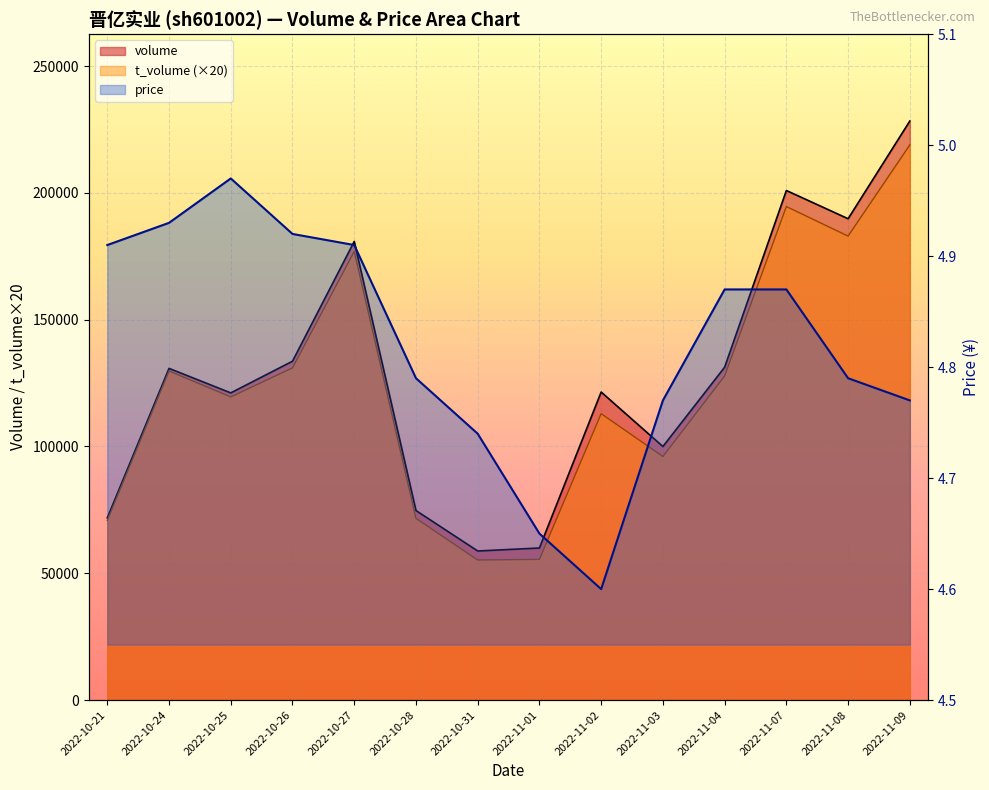

True or false: volume and price cross at least once.

False